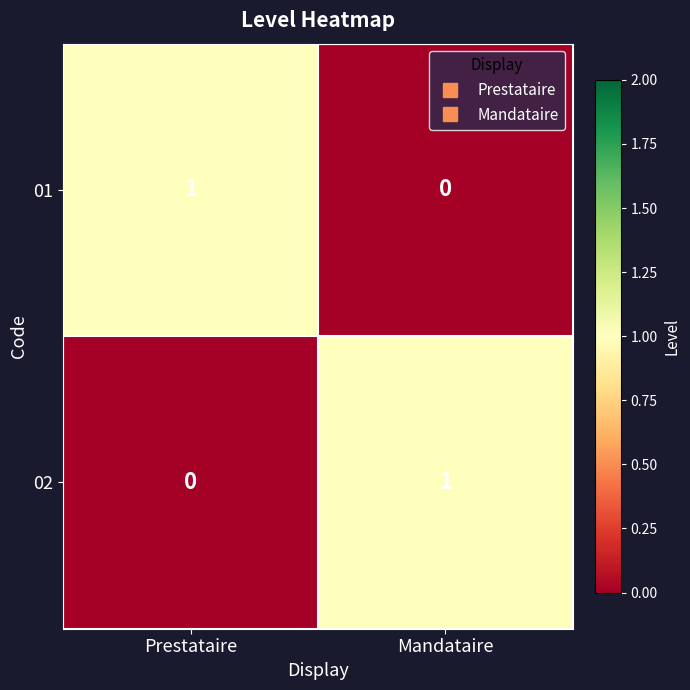

How many positive values does the 02 series have?

1